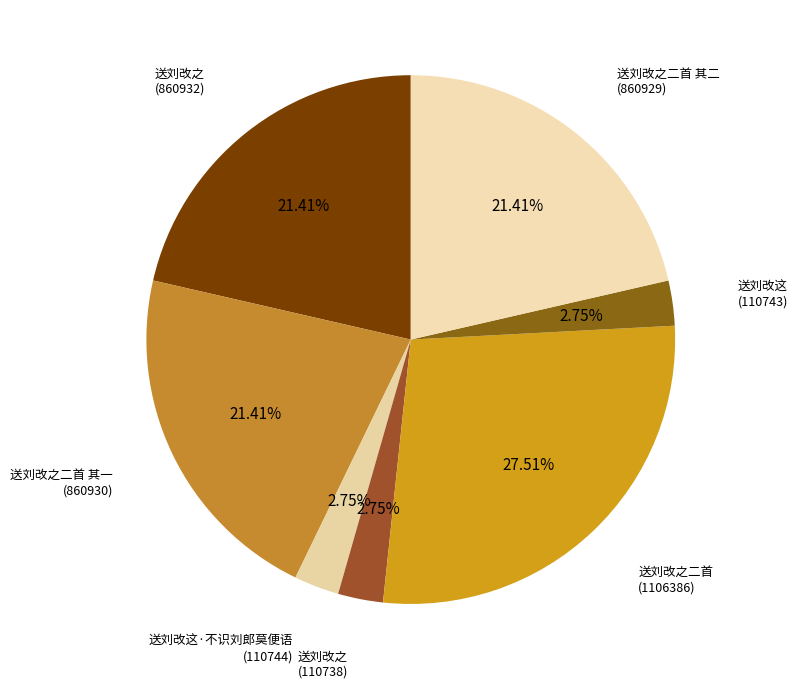

How many segments does this pie chart have?

7